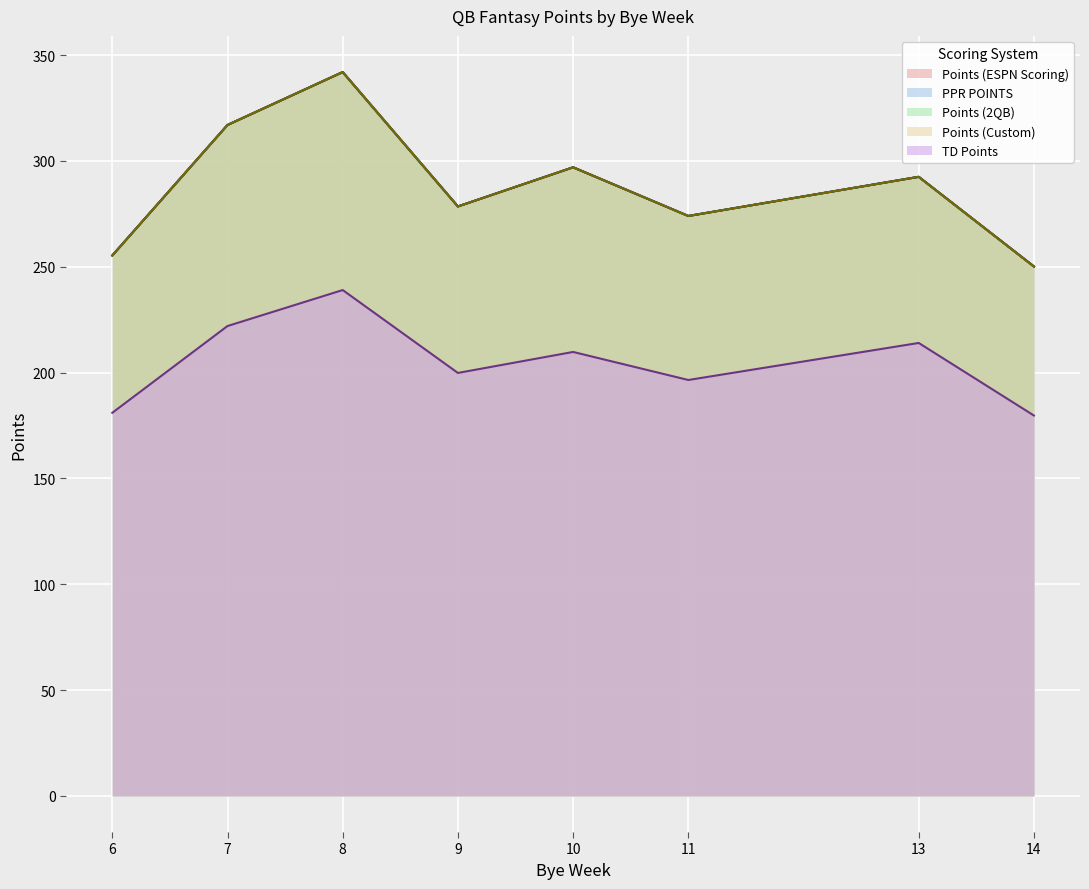

The Points (2QB) series shows 638 at 7. True or false?

False